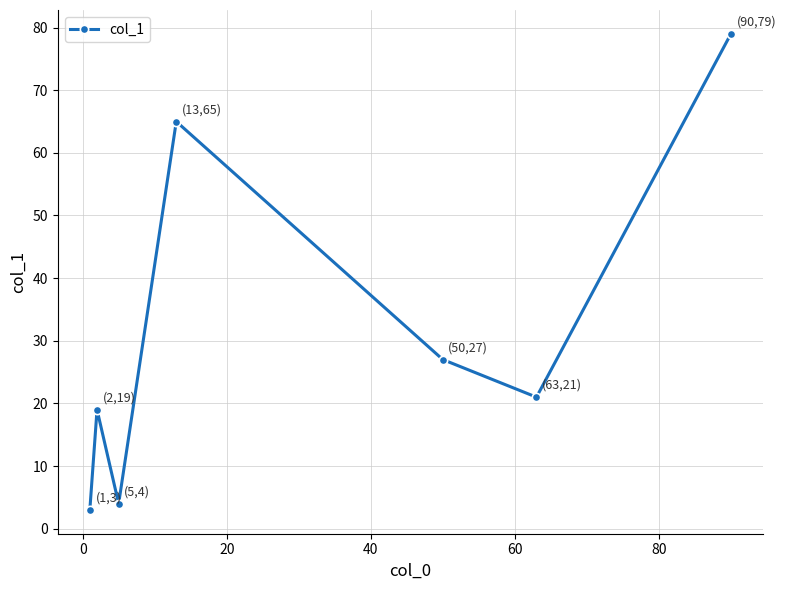

What is the sum of all values?

218